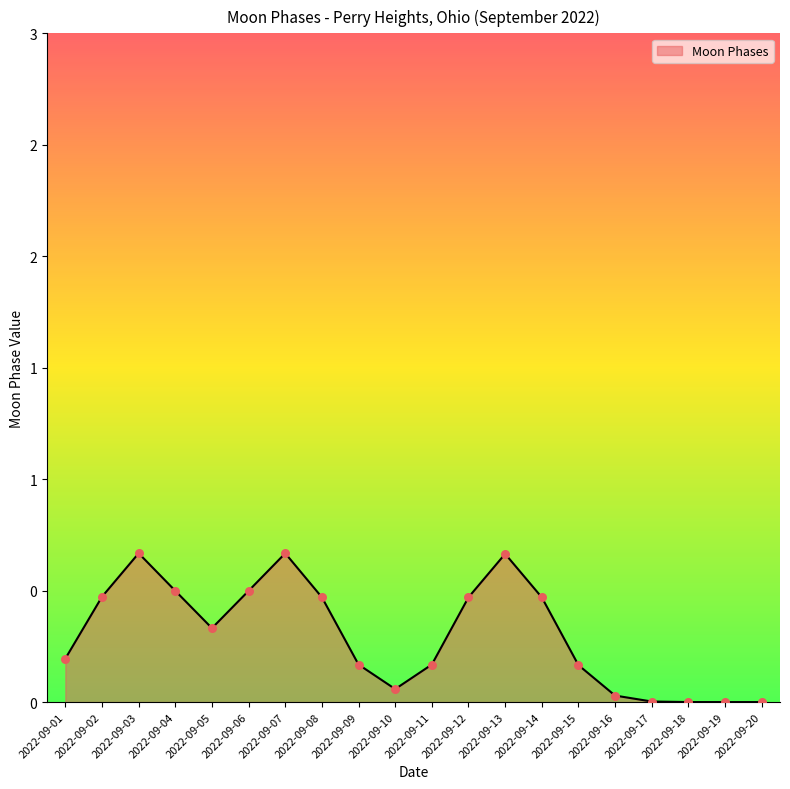

Which has a higher value, 2022-09-16 or 2022-09-03?

2022-09-03